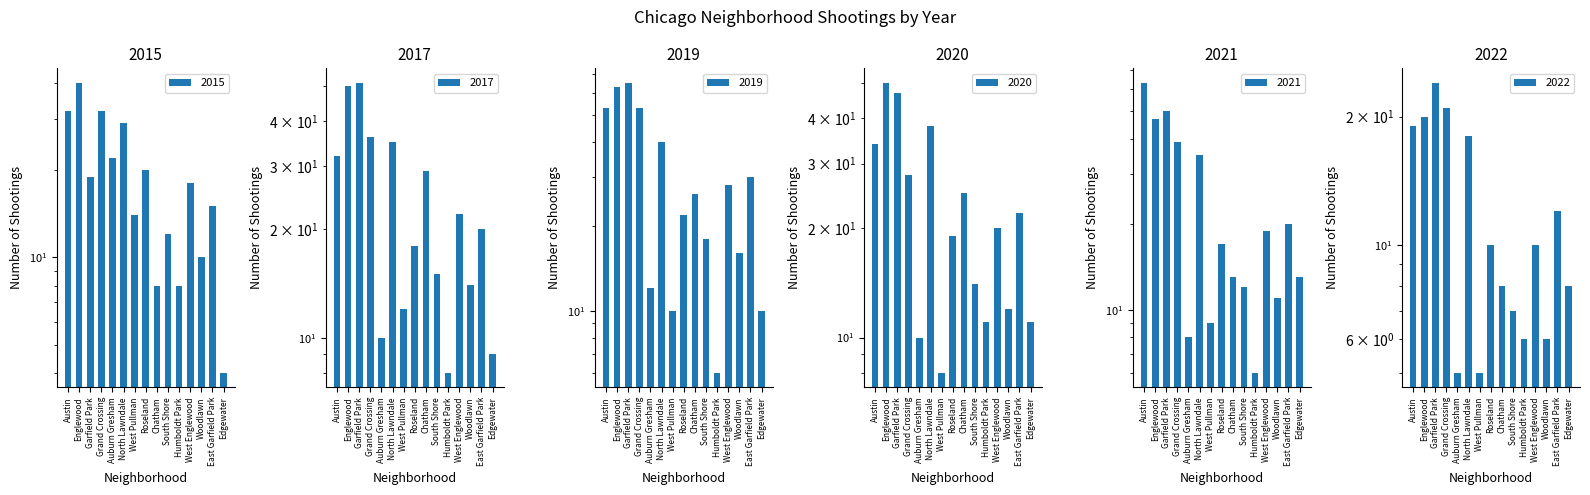

Reading left to right, what are all the values shown in this chart?

2015: Austin=32	Englewood=40	Garfield Park=19	Grand Crossing=32	Auburn Gresham=22	North Lawndale=29	West Pullman=14	Roseland=20	Chatham=8	South Shore=12	Humboldt Park=8	West Englewood=18	Woodlawn=10	East Garfield Park=15	Edgewater=4
2017: Austin=32	Englewood=50	Garfield Park=51	Grand Crossing=36	Auburn Gresham=10	North Lawndale=35	West Pullman=12	Roseland=18	Chatham=29	South Shore=15	Humboldt Park=8	West Englewood=22	Woodlawn=14	East Garfield Park=20	Edgewater=9
2019: Austin=53	Englewood=63	Garfield Park=65	Grand Crossing=53	Auburn Gresham=12	North Lawndale=40	West Pullman=10	Roseland=22	Chatham=26	South Shore=18	Humboldt Park=6	West Englewood=28	Woodlawn=16	East Garfield Park=30	Edgewater=10
2020: Austin=34	Englewood=50	Garfield Park=47	Grand Crossing=28	Auburn Gresham=10	North Lawndale=38	West Pullman=8	Roseland=19	Chatham=25	South Shore=14	Humboldt Park=11	West Englewood=20	Woodlawn=12	East Garfield Park=22	Edgewater=11
2021: Austin=63	Englewood=47	Garfield Park=50	Grand Crossing=39	Auburn Gresham=8	North Lawndale=35	West Pullman=9	Roseland=17	Chatham=13	South Shore=12	Humboldt Park=6	West Englewood=19	Woodlawn=11	East Garfield Park=20	Edgewater=13
2022: Austin=19	Englewood=20	Garfield Park=24	Grand Crossing=21	Auburn Gresham=5	North Lawndale=18	West Pullman=5	Roseland=10	Chatham=8	South Shore=7	Humboldt Park=6	West Englewood=10	Woodlawn=6	East Garfield Park=12	Edgewater=8